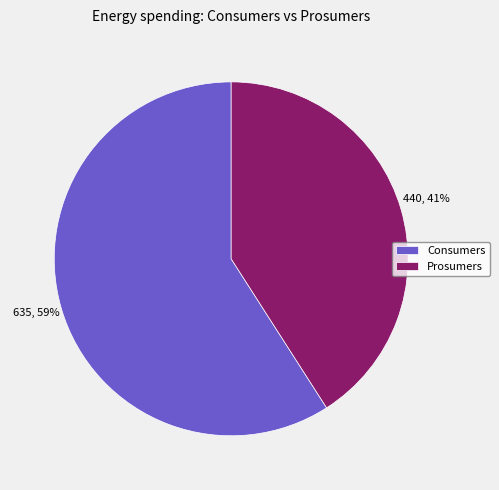

What percentage is the Prosumers slice, to the nearest percent?

41%